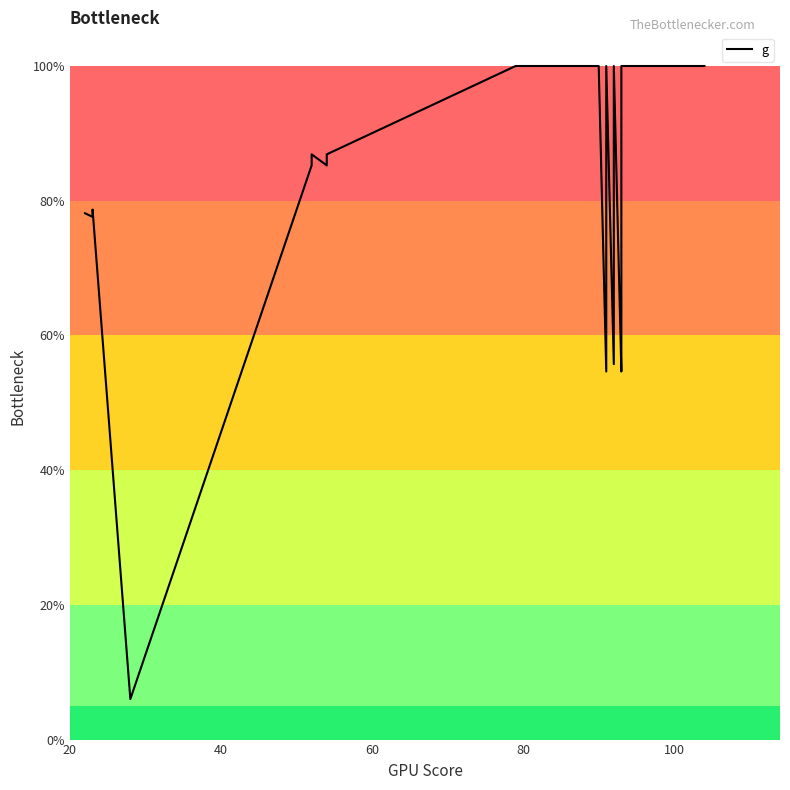

True or false: the data shows 159.5 at 34.

False